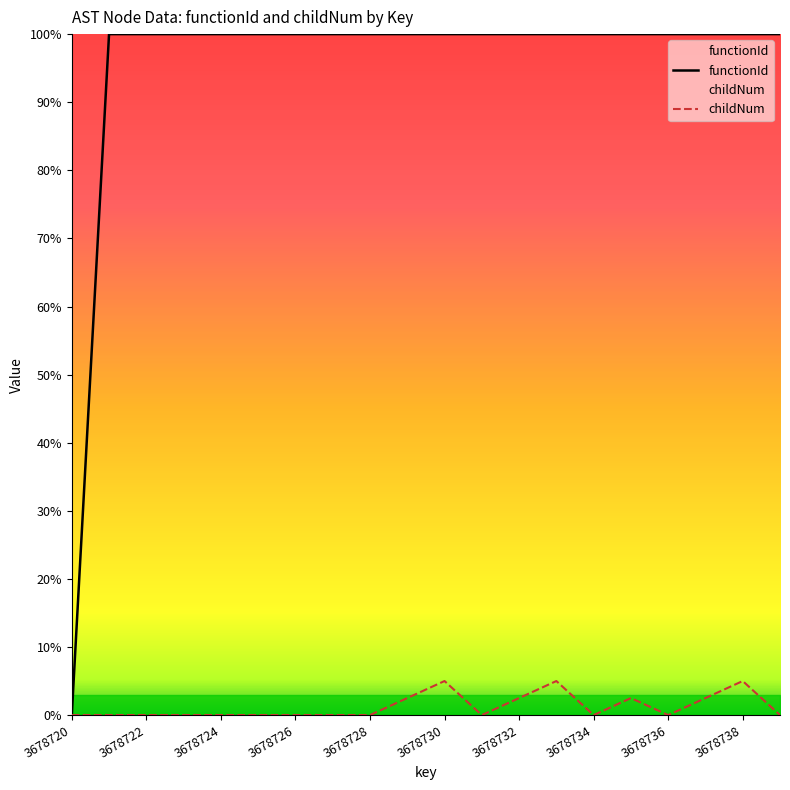

Reading left to right, what are all the values shown in this chart?

functionId: 0.0	3862657.1	3862657.1	3862657.1	3862657.1	3862657.1	3862657.1	3862657.1	3862657.1	3862657.1	3862657.1	3862657.1	3862657.1	3862657.1	3862657.1	3862657.1	3862657.1	3862657.1	3862657.1	3862657.1
childNum: 0.0	0.0	0.0	0.0	0.0	0.0	0.0	0.0	0.0	96566.4	193132.9	0.0	96566.4	193132.9	0.0	96566.4	0.0	96566.4	193132.9	0.0